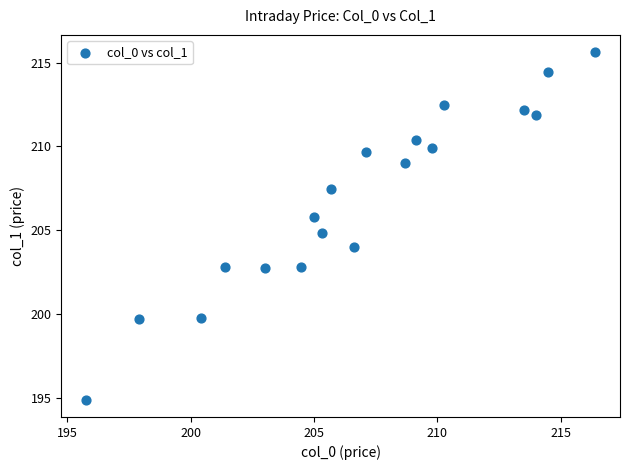

What is the range of Y values (max minus min)?

20.7